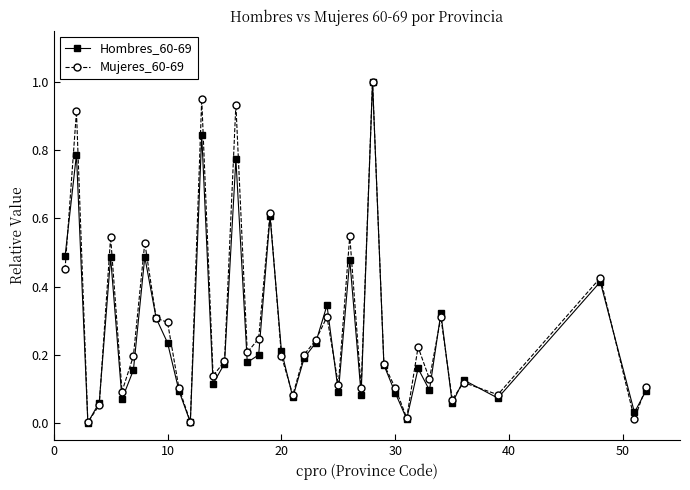

True or false: Mujeres_60-69 has more than 2 interior local peaks.

True